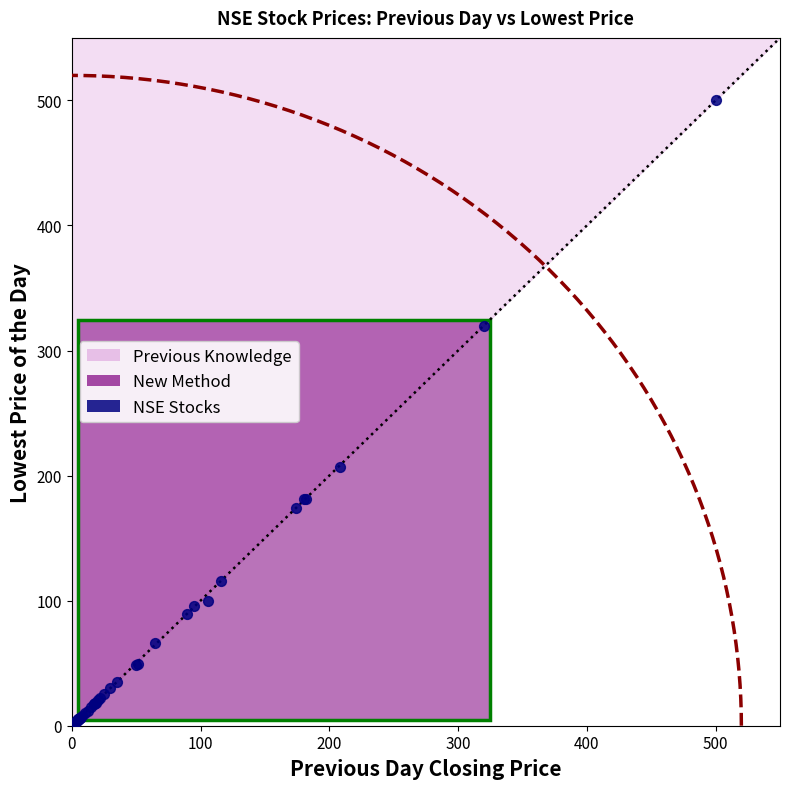

What Y value in the scatter plot is closest to 250?

207.0